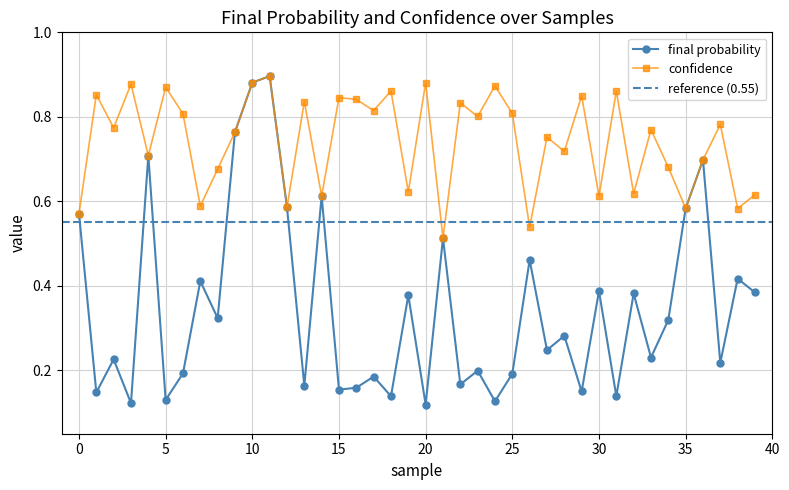

True or false: confidence has a value of 0.3 at 31.

False